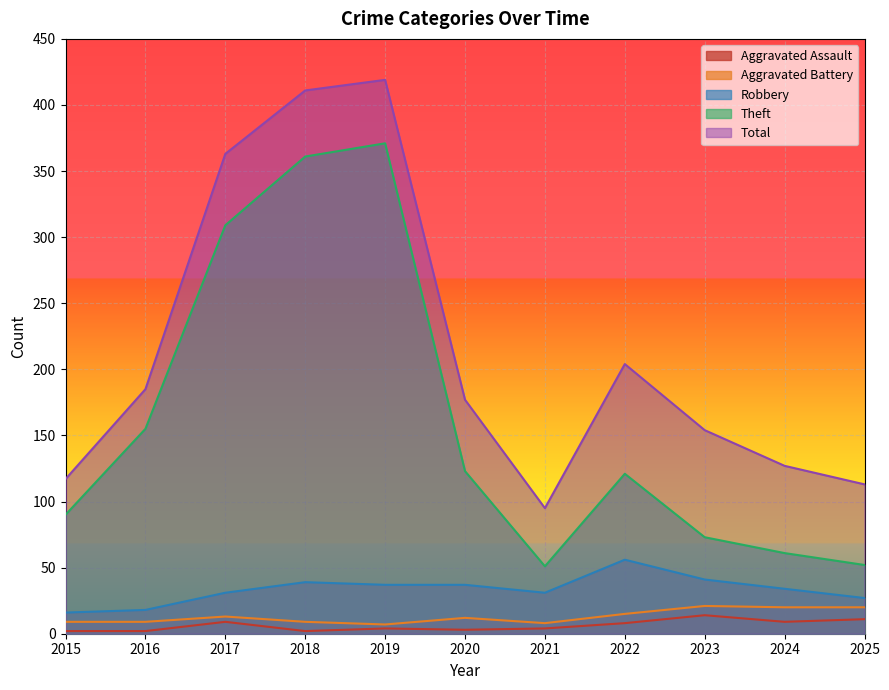

Where is the first local minimum for Aggravated Assault?

2018